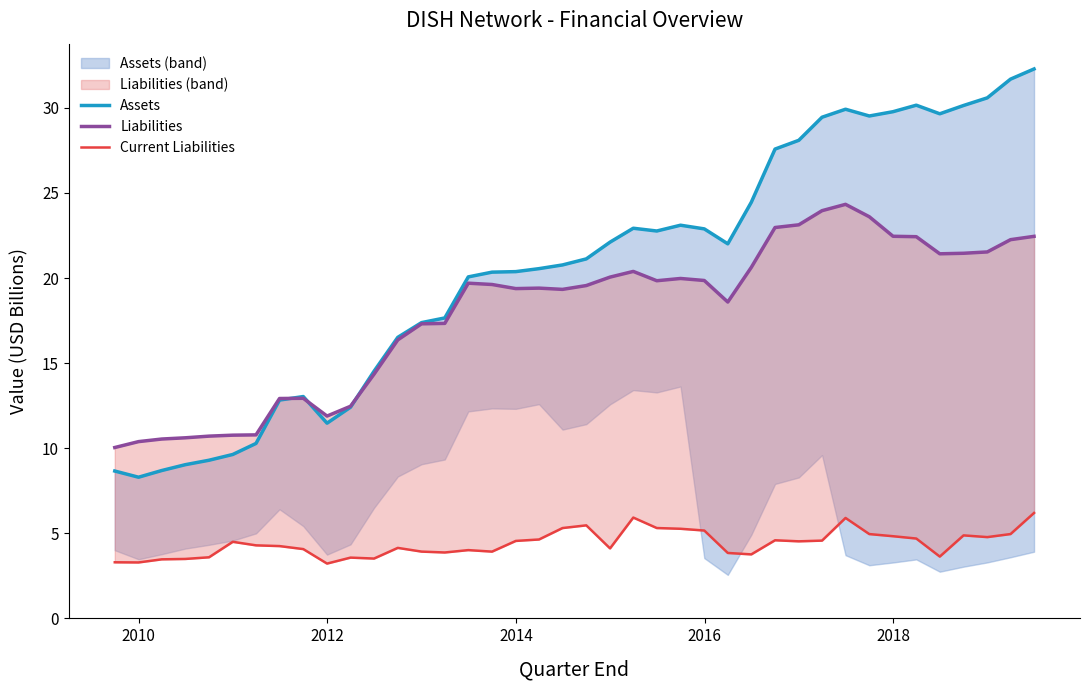

Does the chart have visible grid lines?

No